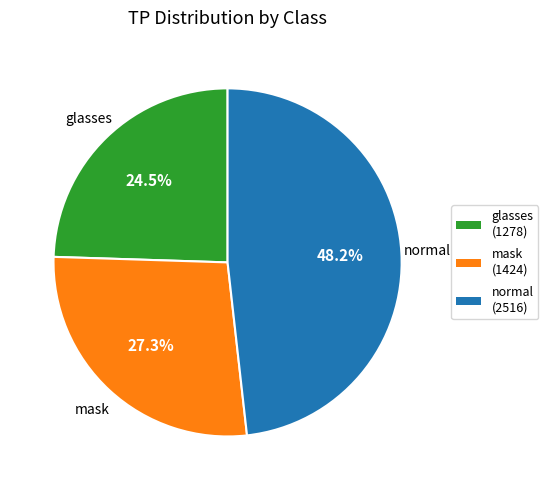

What is the largest slice in the pie chart?

normal